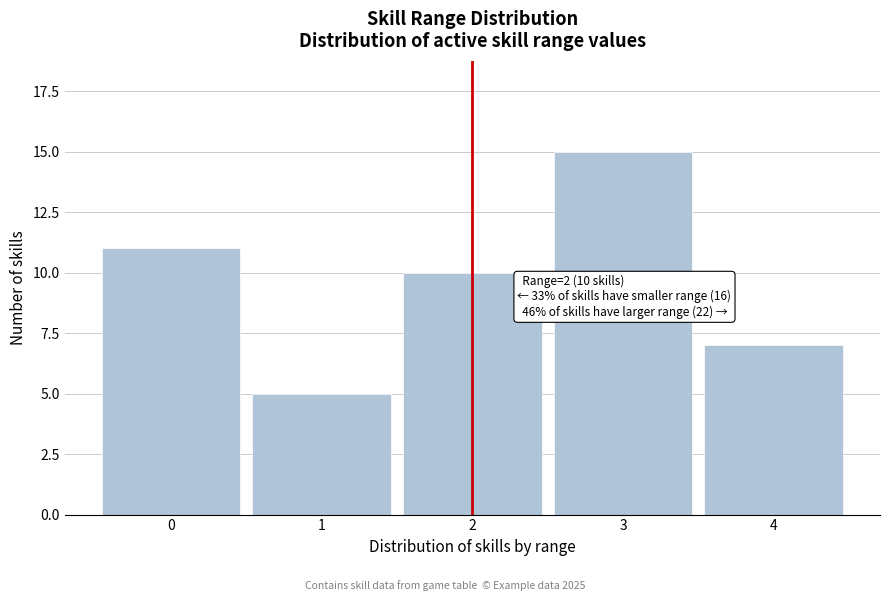

Reading left to right, list all the values displayed in this chart.

0=11	1=5	2=10	3=15	4=7